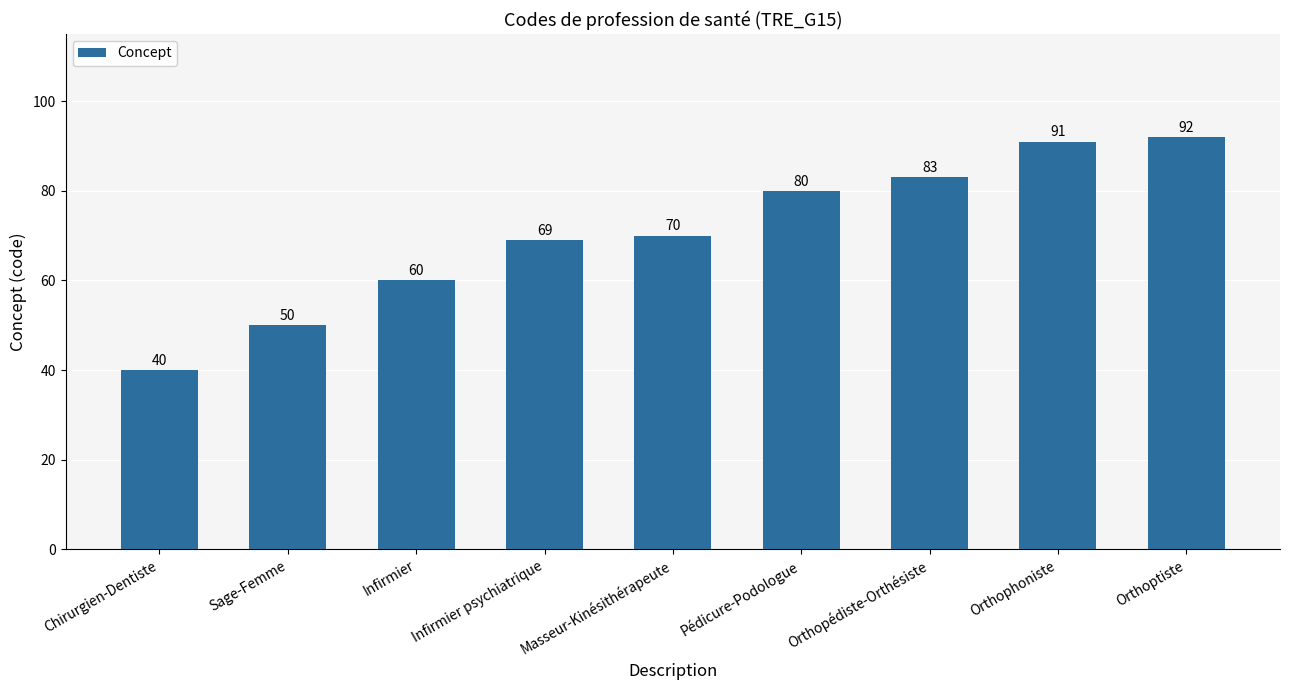

What is the value of the 5th bar from the left?

70